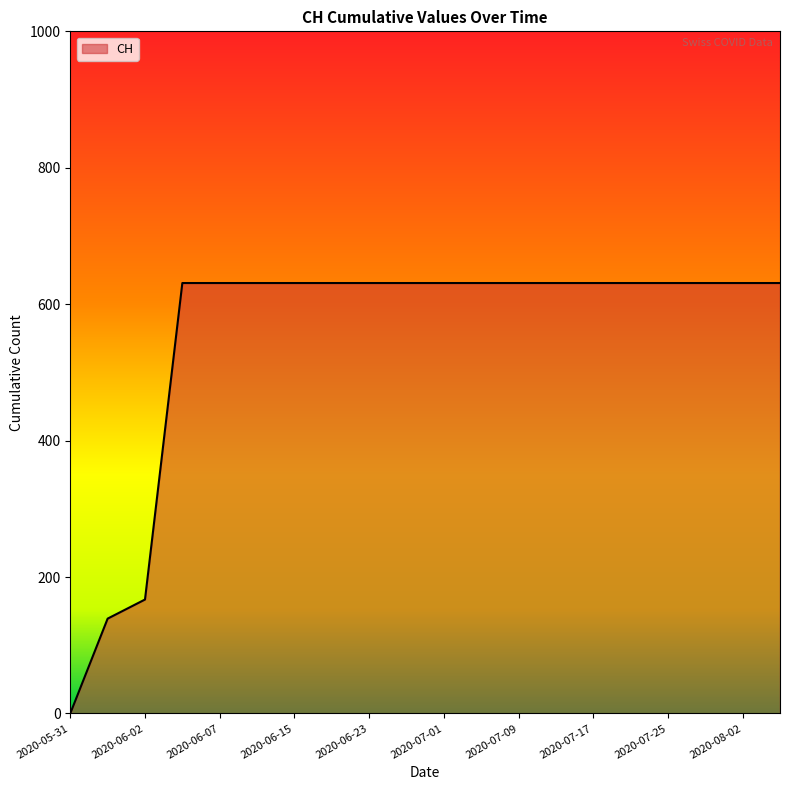

How many lines are shown in the chart?

1